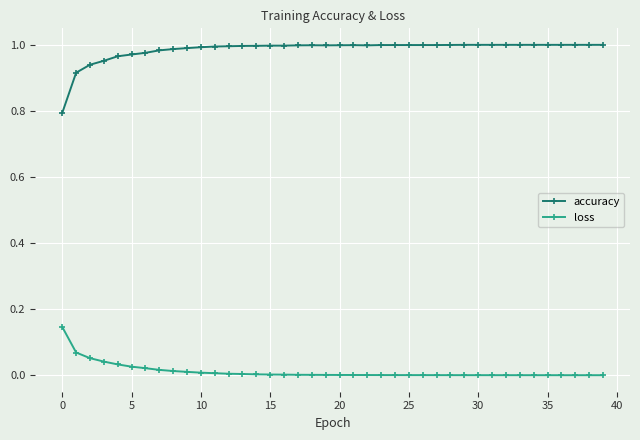

Which series has the largest range (max minus min)?

accuracy